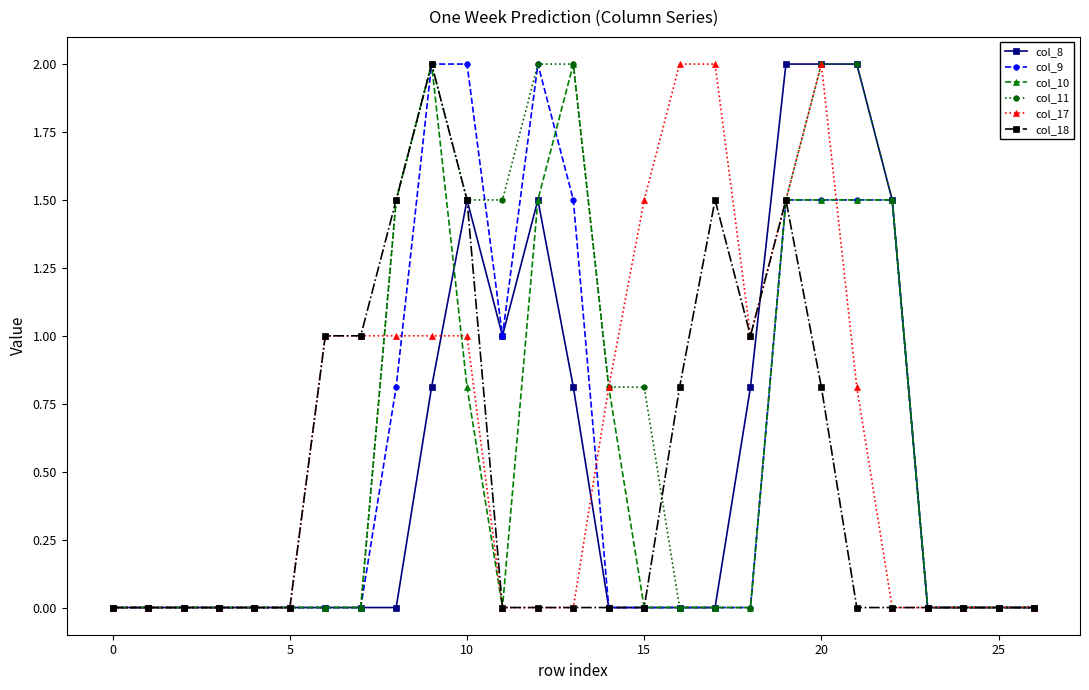

Does the chart display data point markers on the line(s)?

Yes